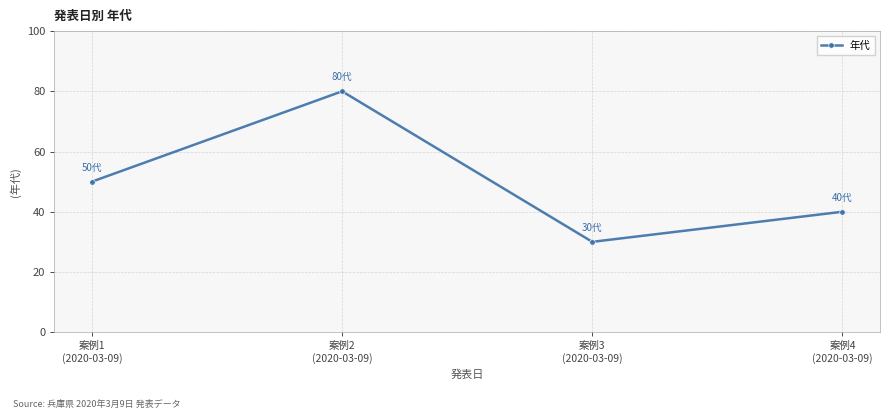

Reading left to right, transcribe all the data shown in this chart.

50	80	30	40